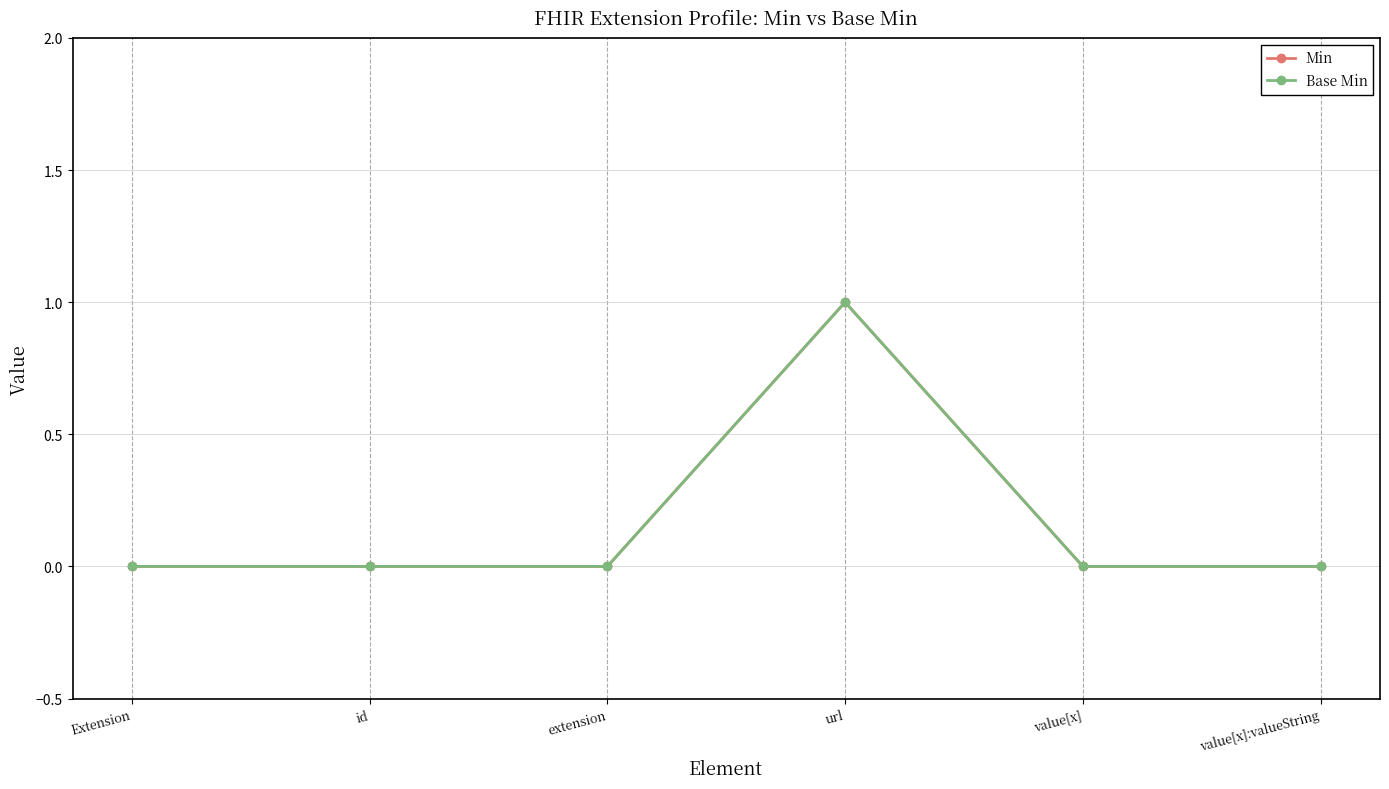

What is the greatest value displayed?

1